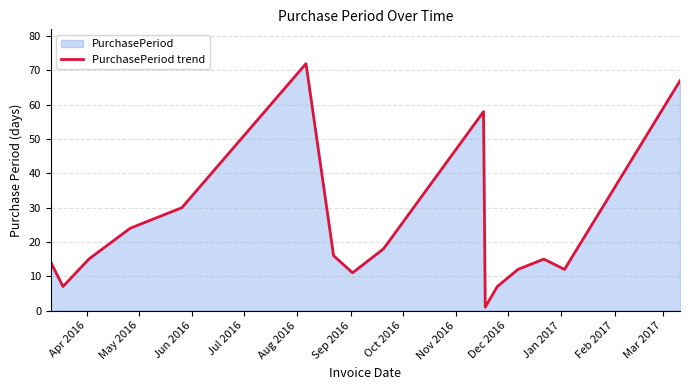

What is the greatest value displayed?

72